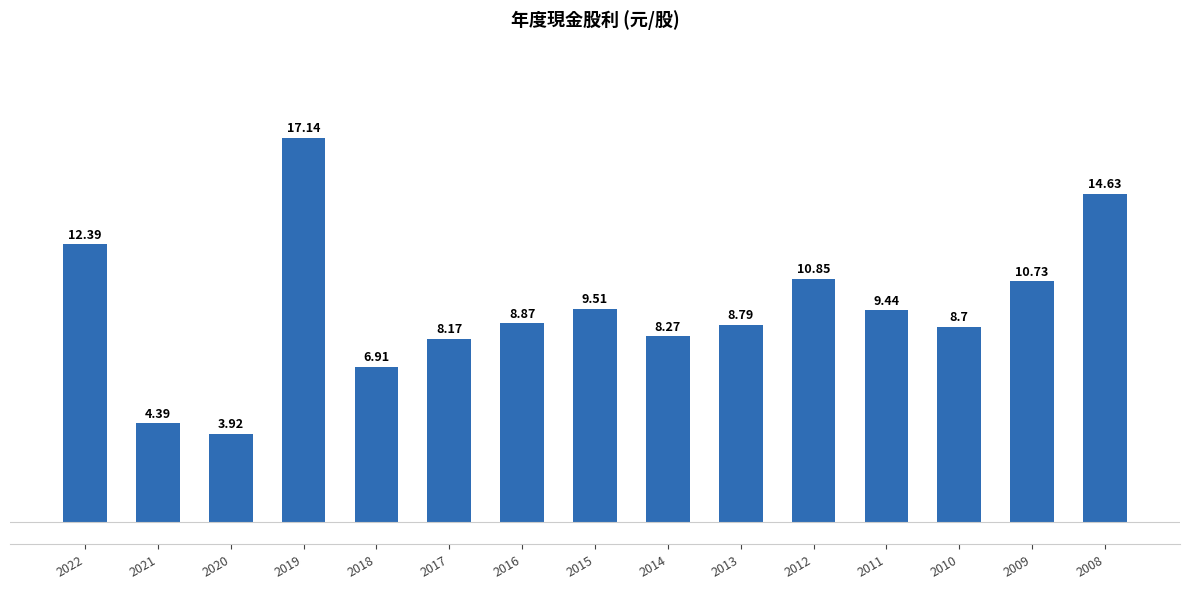

How many data points does each series have?

15